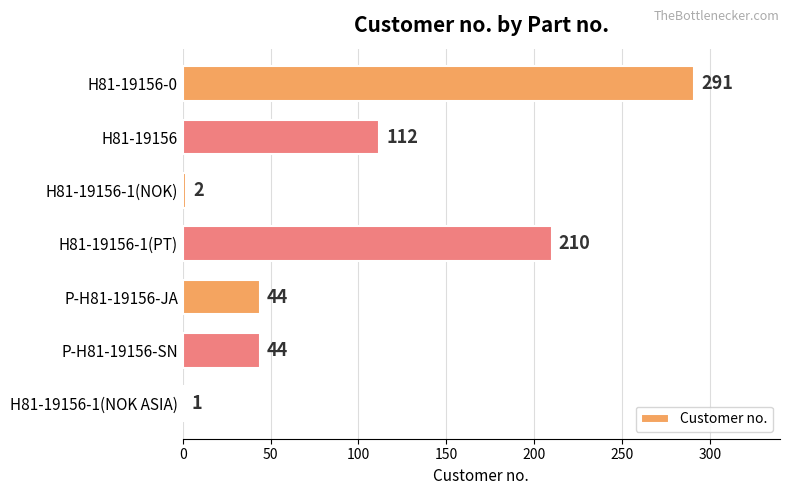

At which label is the value closest to 146?

H81-19156